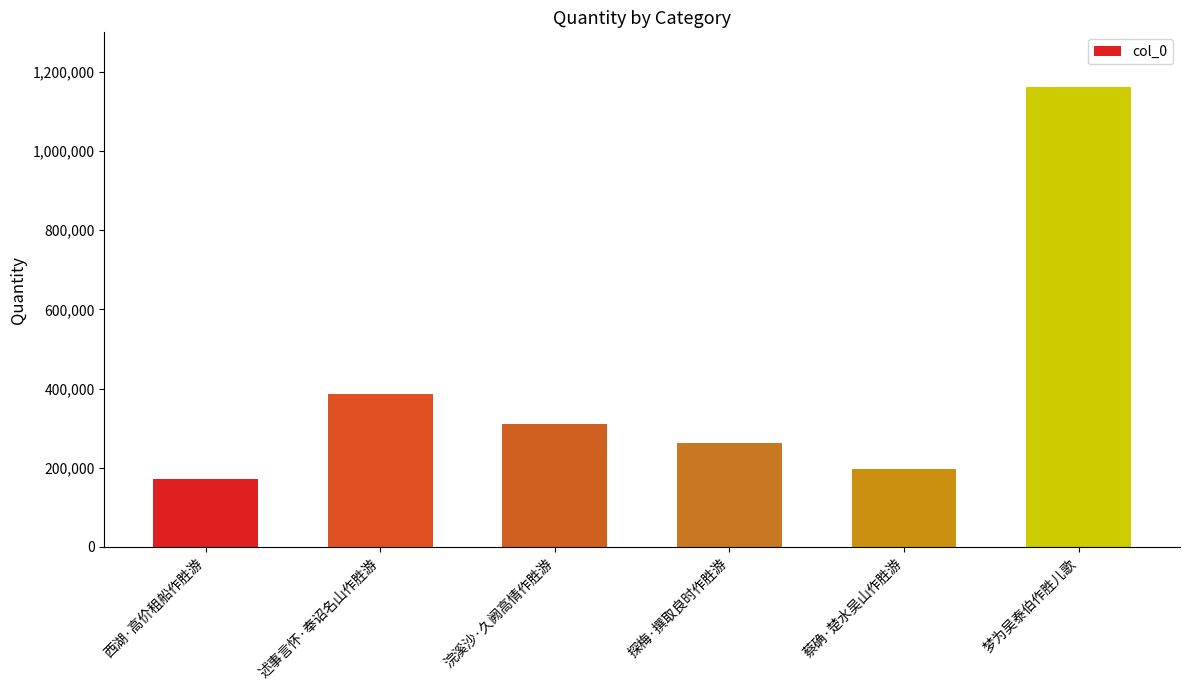

How many bars are there in total?

6